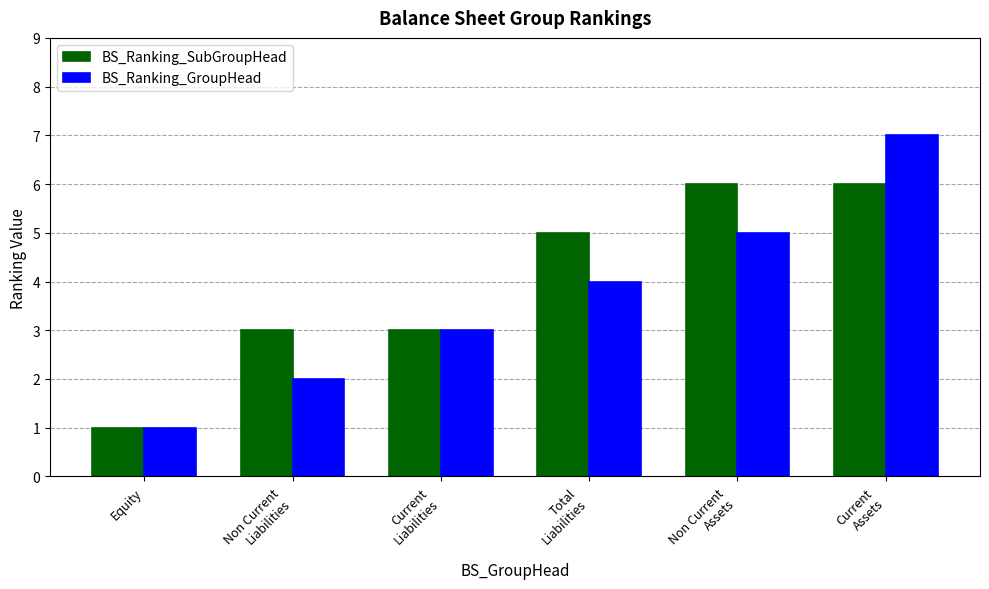

True or false: BS_Ranking_SubGroupHead has a value of 3 at Non Current
Liabilities.

True